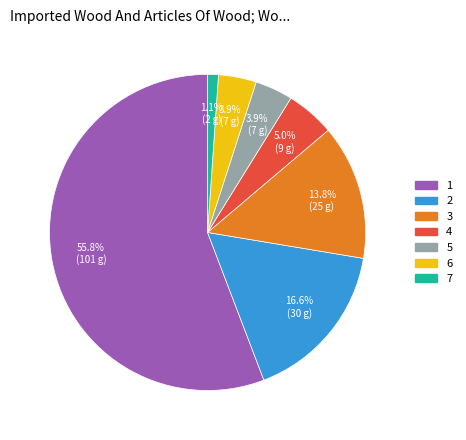

Do 1 and 5 together represent more than half of the pie?

Yes